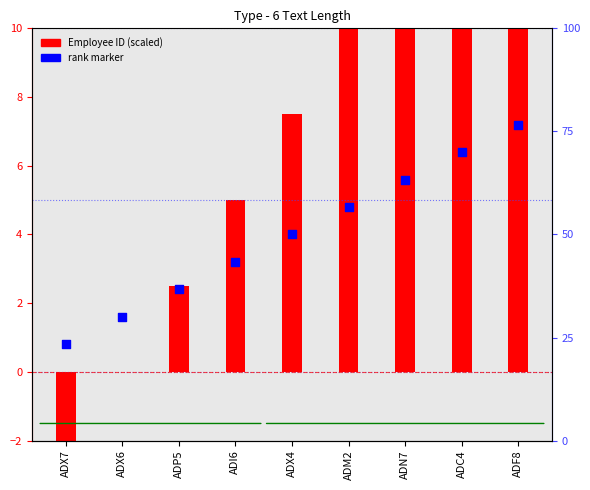

Is the value of Employee ID (scaled) at ADX4 greater than the value of rank marker at ADM2?

Yes